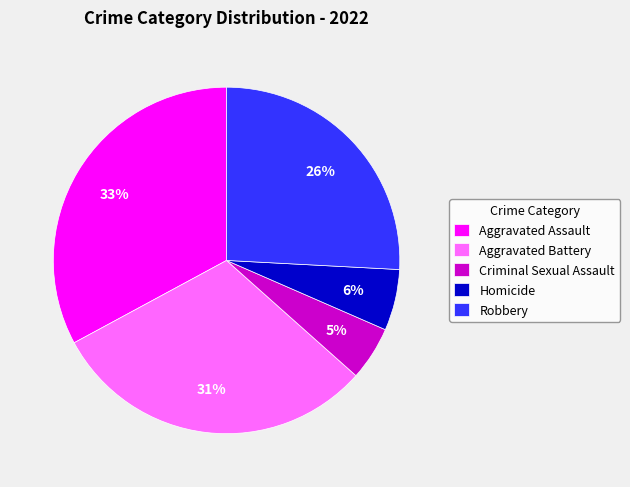

What percentage is the Aggravated Assault slice, to the nearest percent?

33%